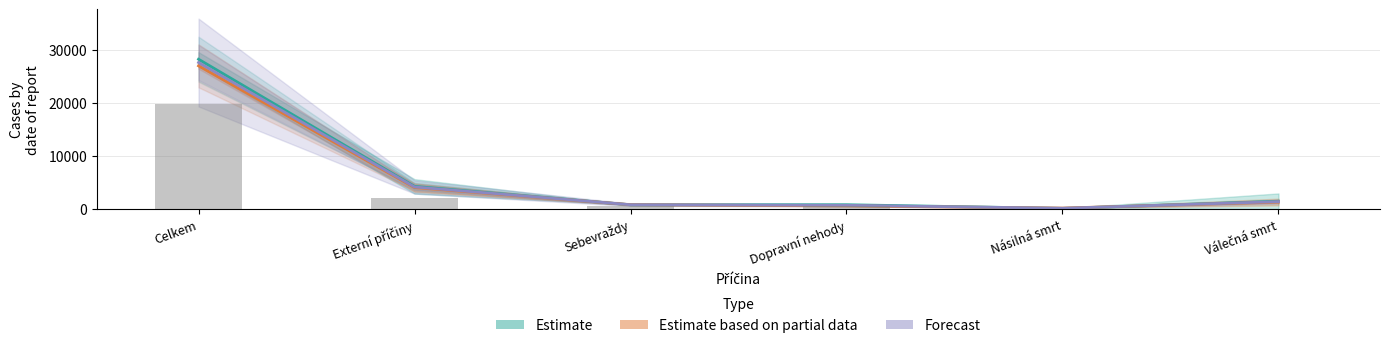

What are all the series names shown in the legend?

Estimate, Estimate based on partial data, Forecast